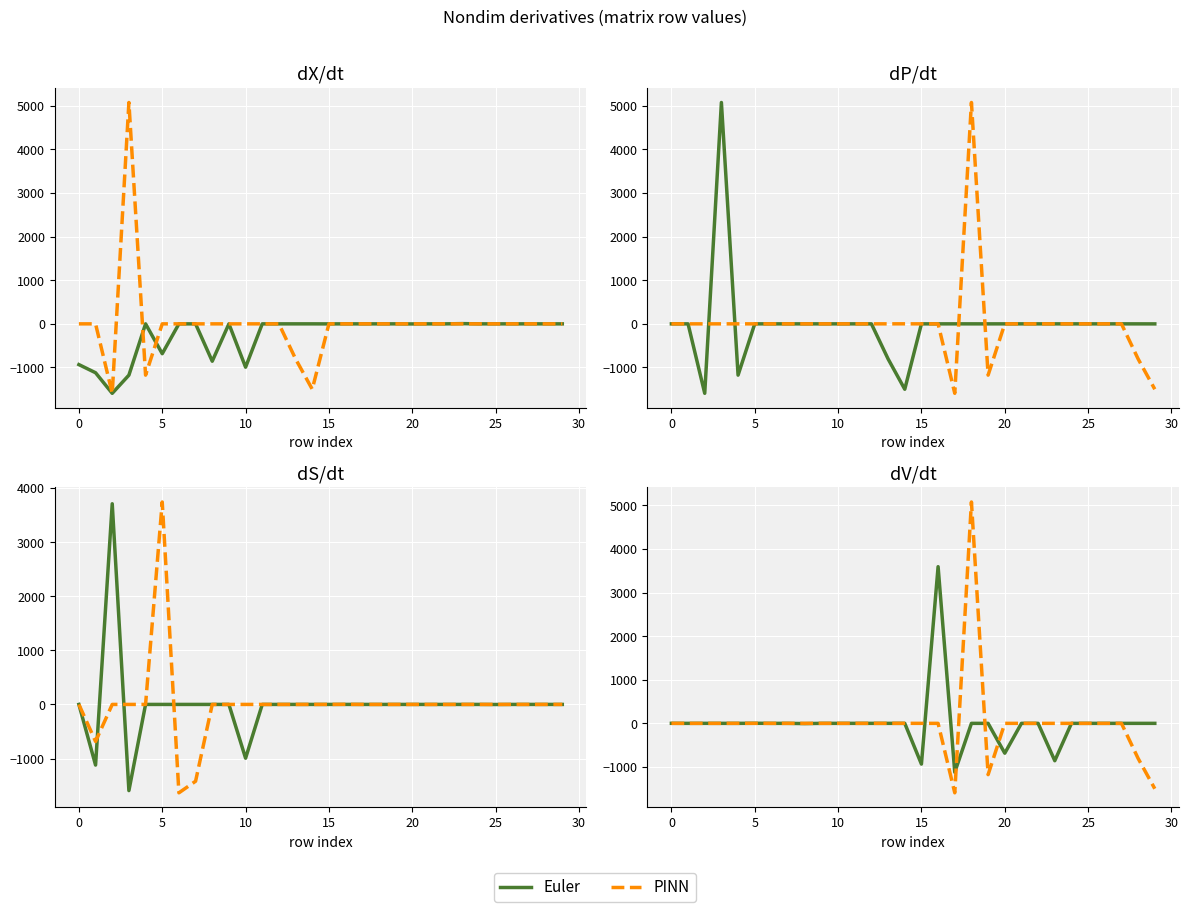

Is it true that PINN equals -0.2 at 5?

True